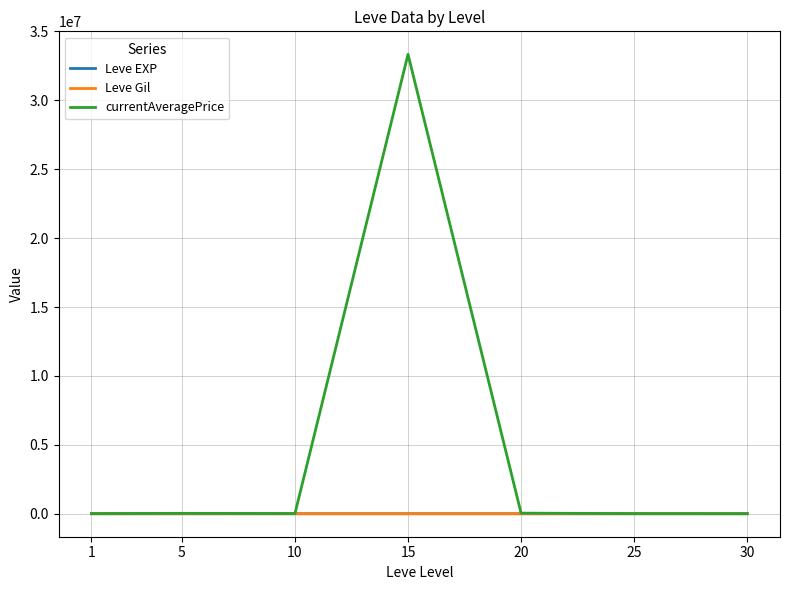

At which label does Leve Gil first exceed 214?

15